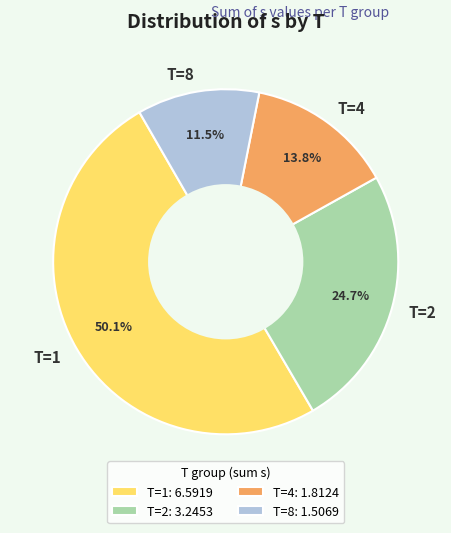

Is it true that T=1 is 43% of the pie?

False